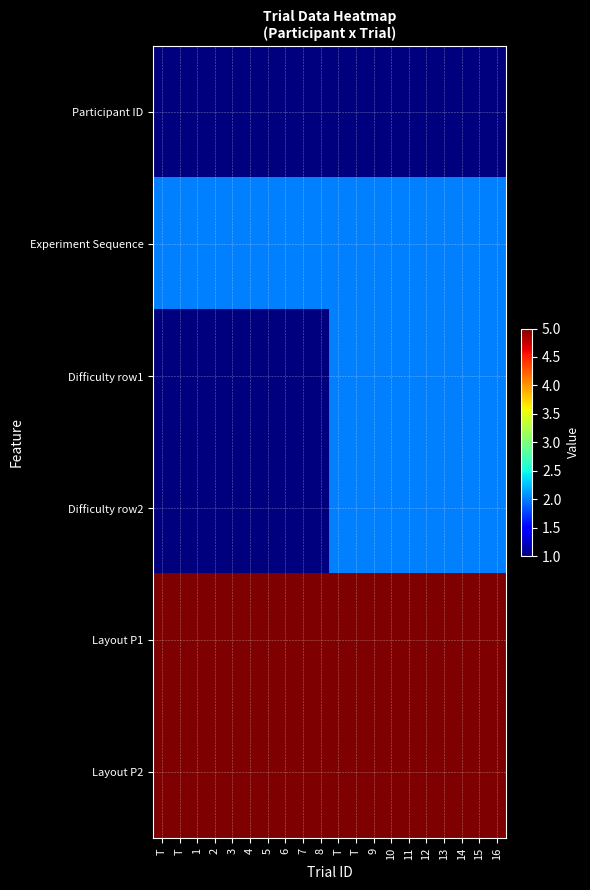

What is the minimum value shown in the chart?

1